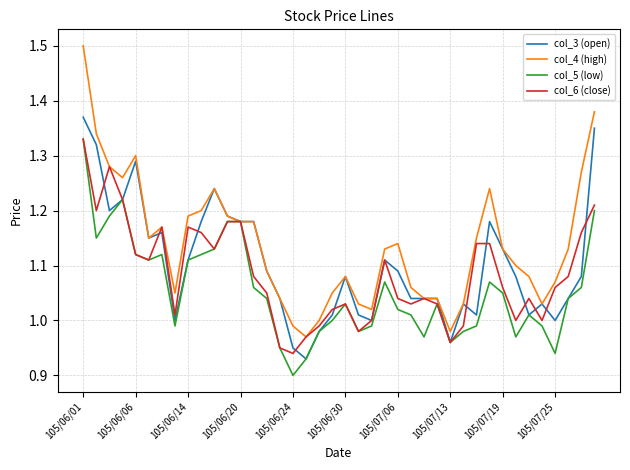

Which series has the largest total across all categories?

col_4 (high)